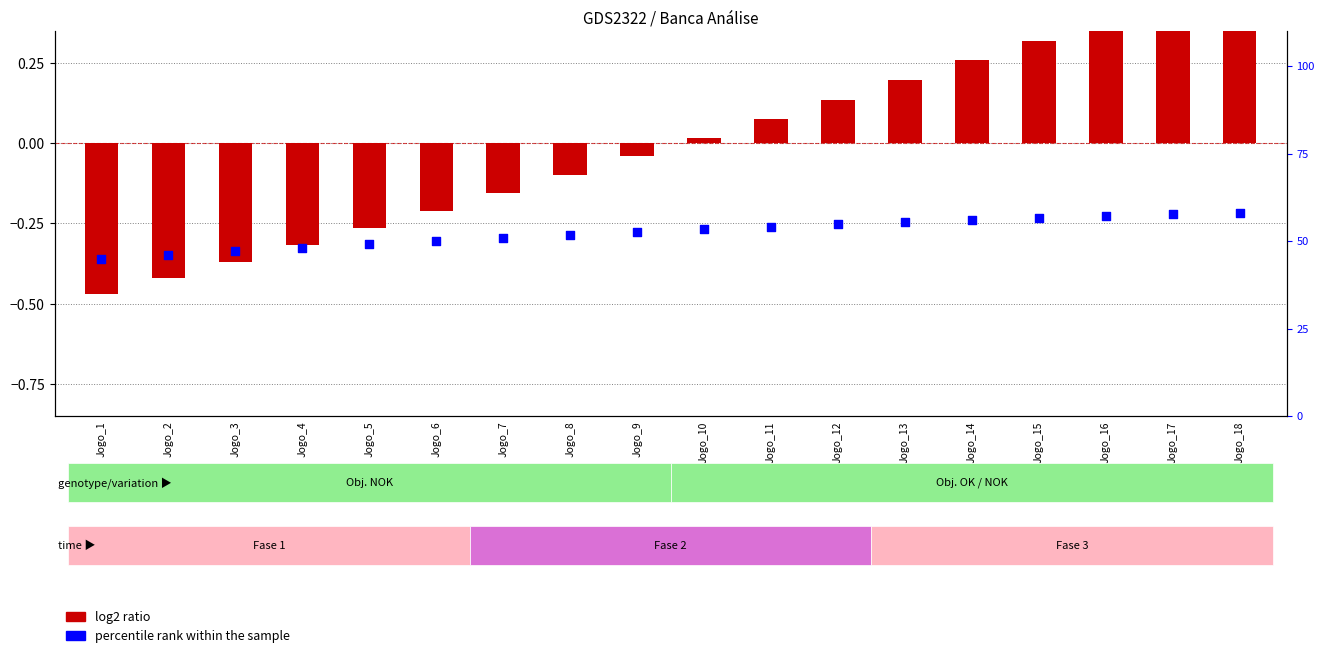

Which series reaches the maximum Y coordinate?

percentile rank within the sample